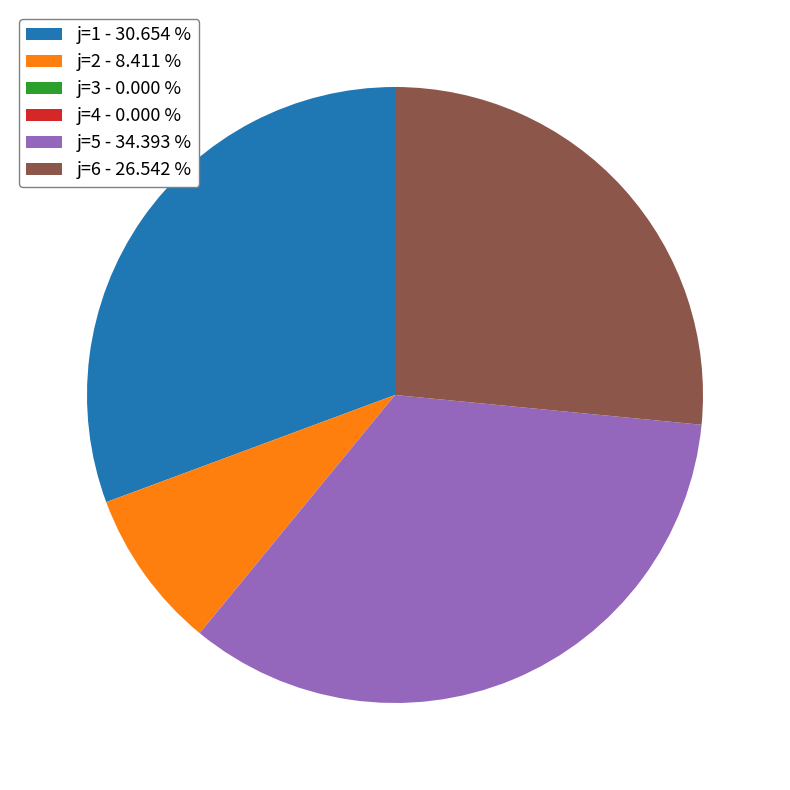

What is the largest slice in the pie chart?

j=5 - 34.393 %